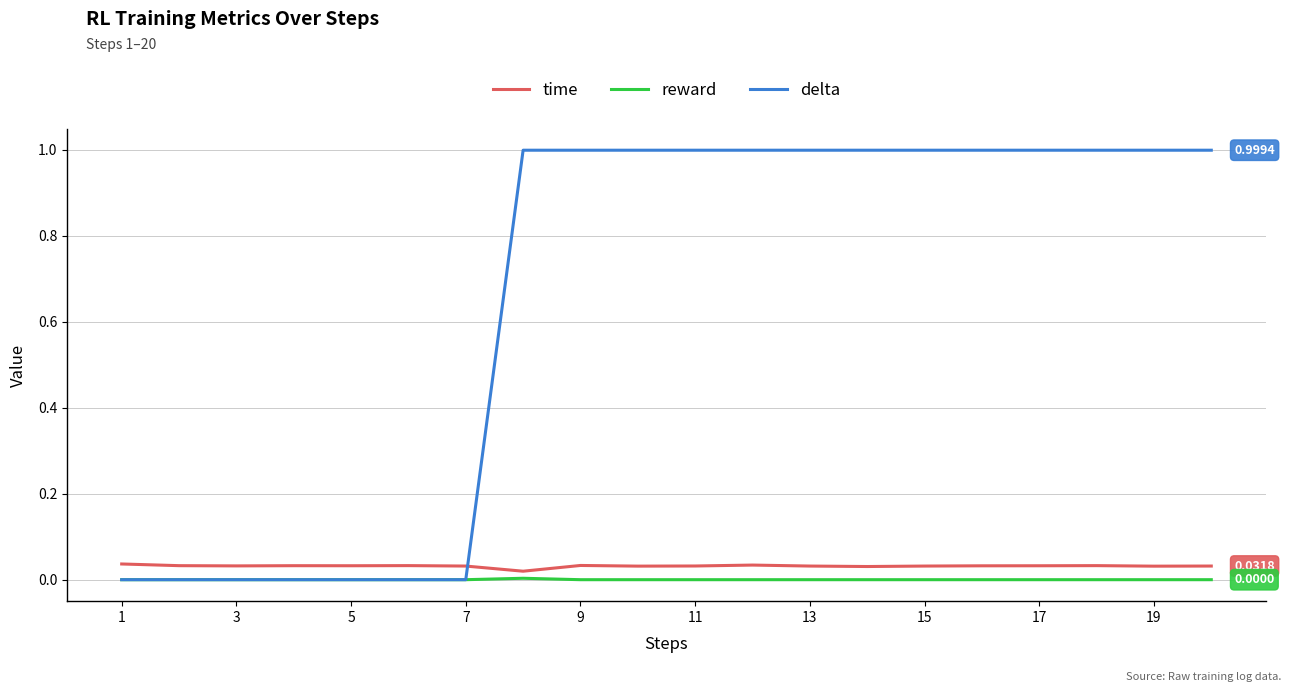

How many lines are shown in the chart?

3